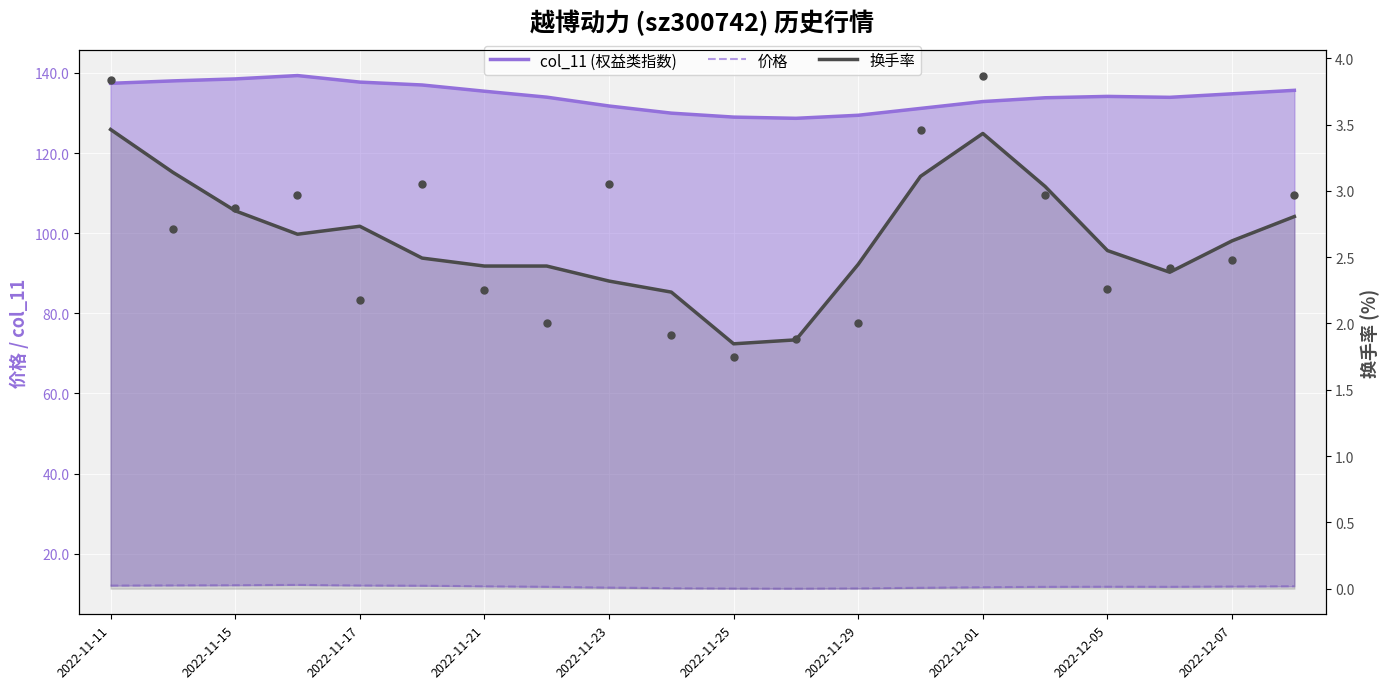

Which series reaches the maximum Y coordinate?

col_11 (权益类指数)